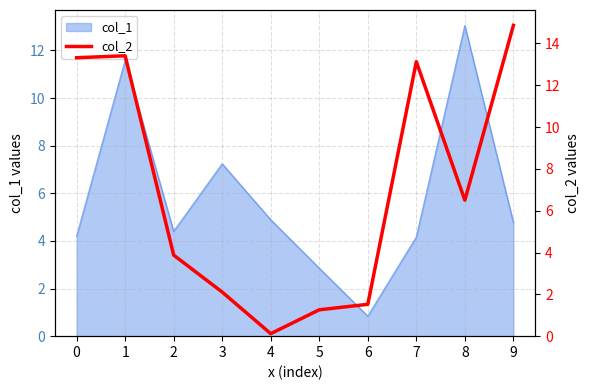

Where is the data nearest to the value 7?

8